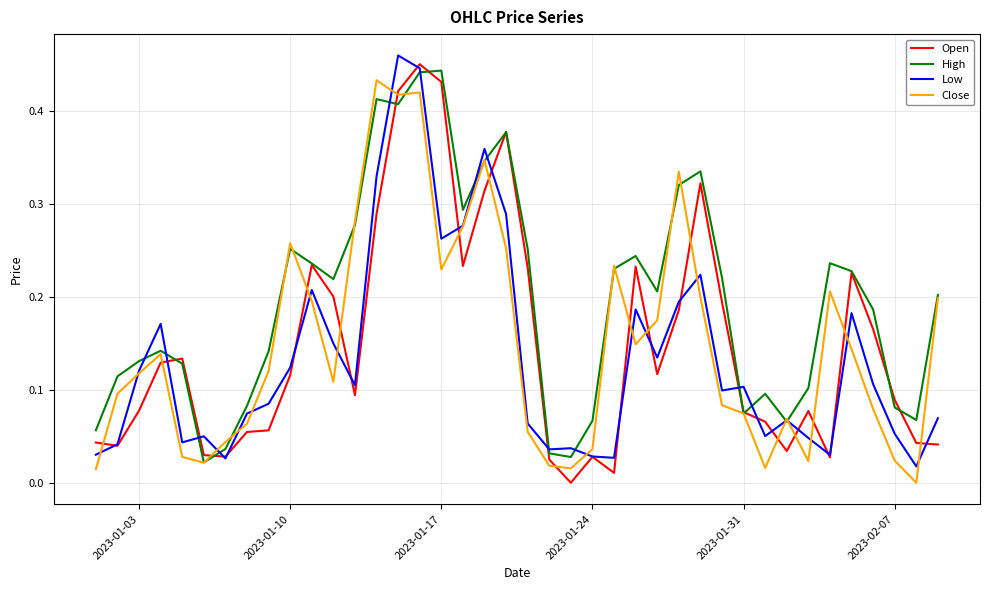

How many values in Close are above zero?

39